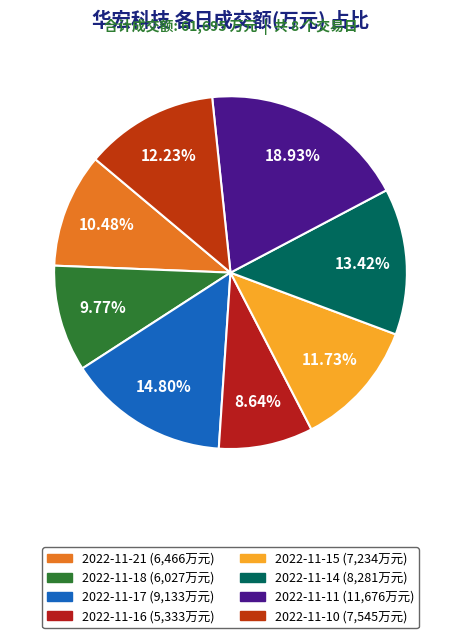

Does any single category account for the majority?

No